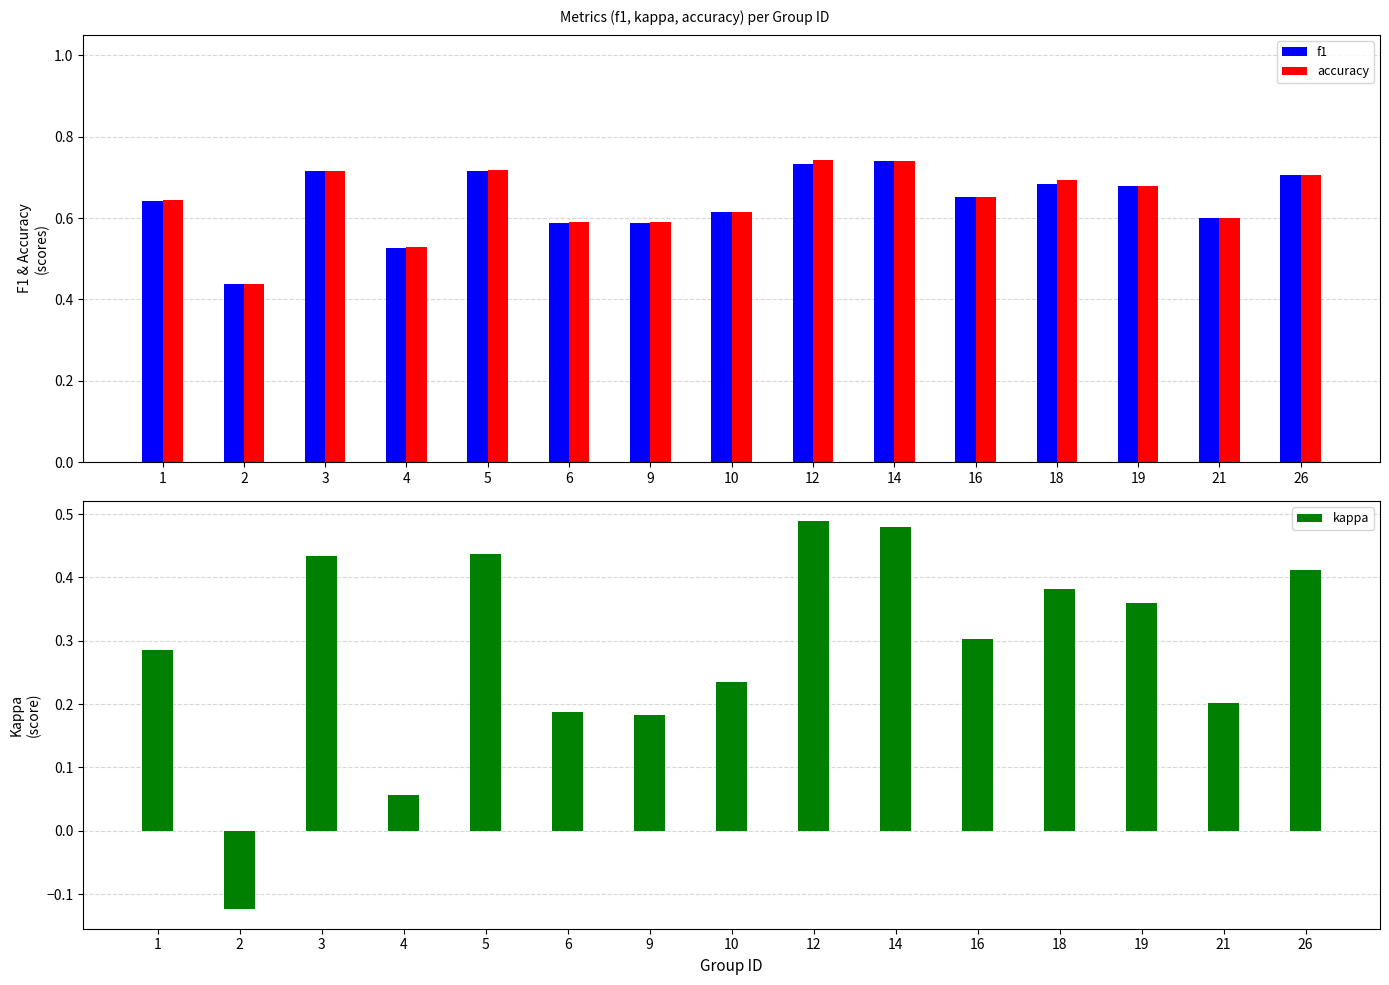

The f1 series shows 1.3 at 12. True or false?

False